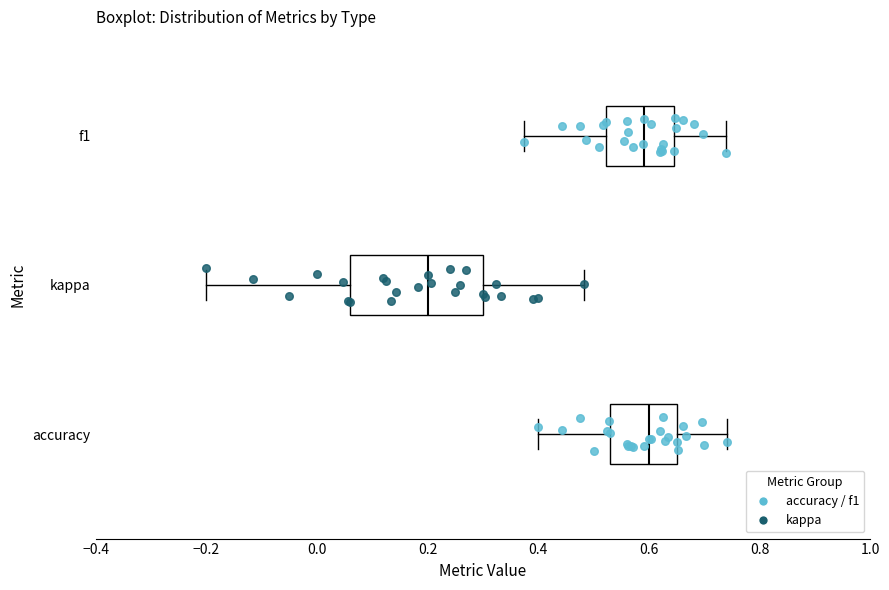

Reading bottom to top, transcribe this box plot: for each box, give where its median line is, the range the box spans, and where its two whiskers end, as read against the x-axis. The values are not printed on the chart, so give them approximately, as read against the axis.

accuracy: median 0.60, box 0.54 to 0.66, whiskers 0.40 to 0.74
kappa: median 0.20, box 0.06 to 0.30, whiskers -0.20 to 0.48
f1: median 0.60, box 0.52 to 0.64, whiskers 0.38 to 0.74